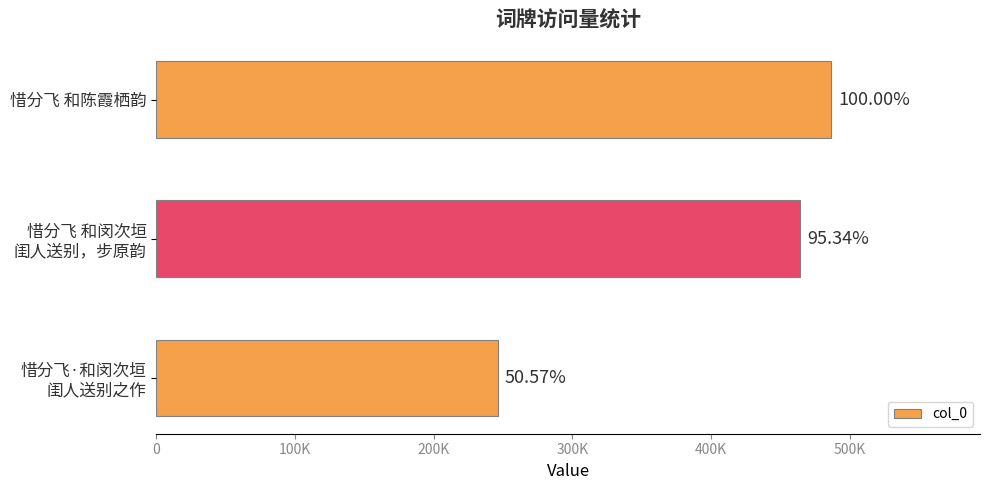

Does the chart contain any negative values?

No